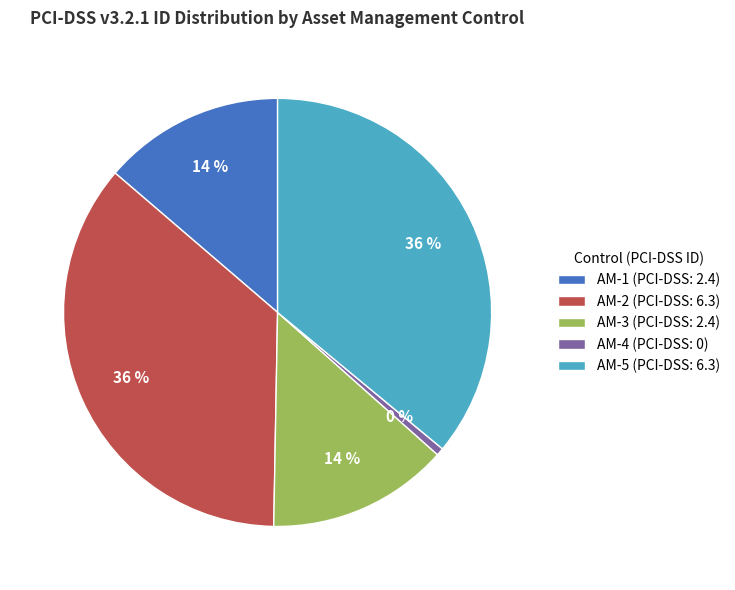

Which slice is the smallest?

AM-4